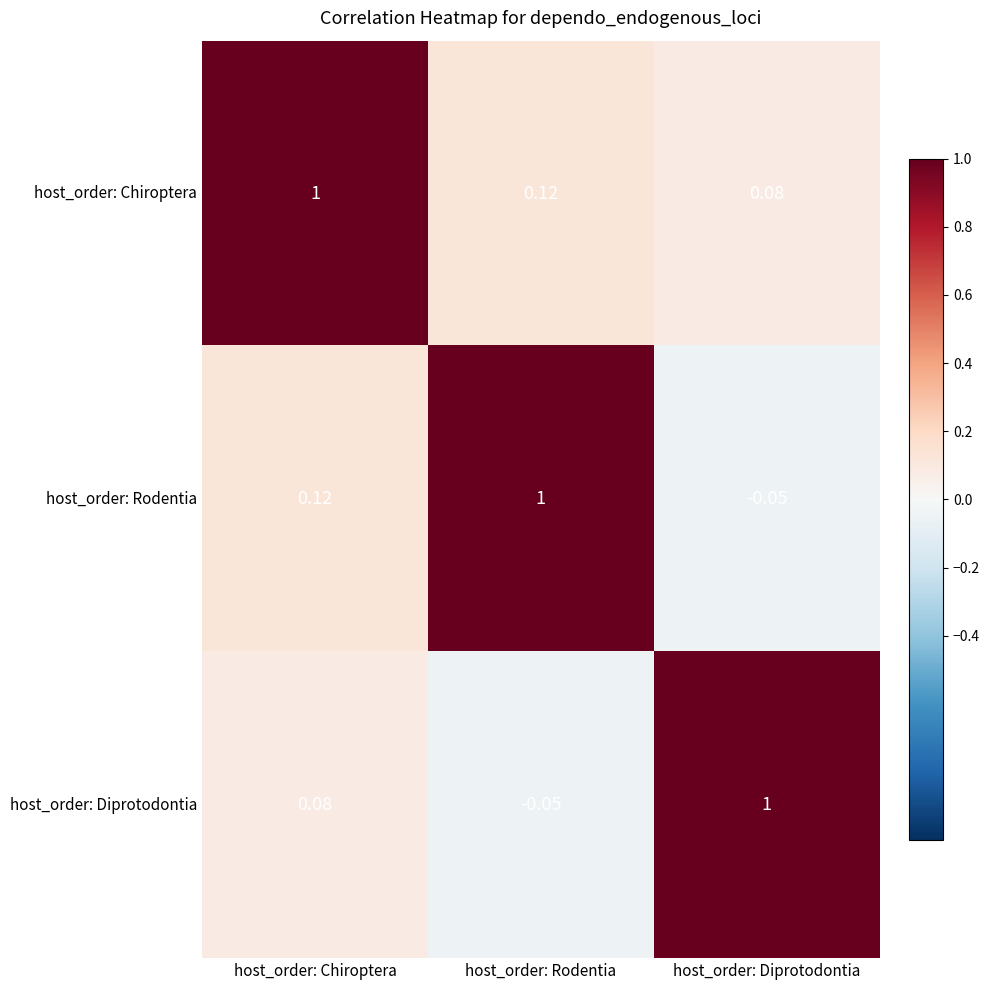

At which label does host_order: Rodentia first exceed 0?

host_order: Chiroptera